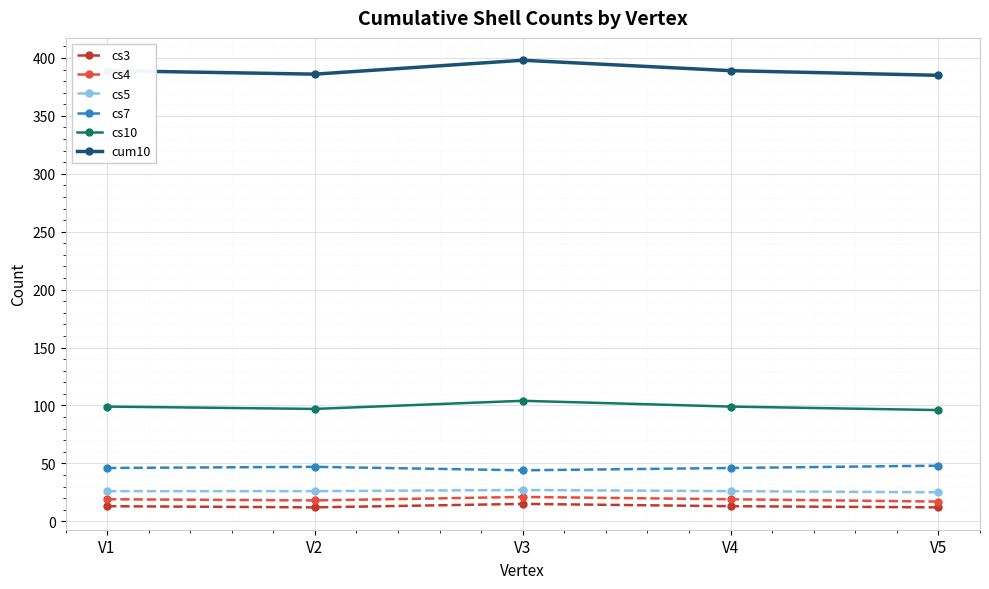

True or false: cs4 has more than 2 interior local peaks.

False